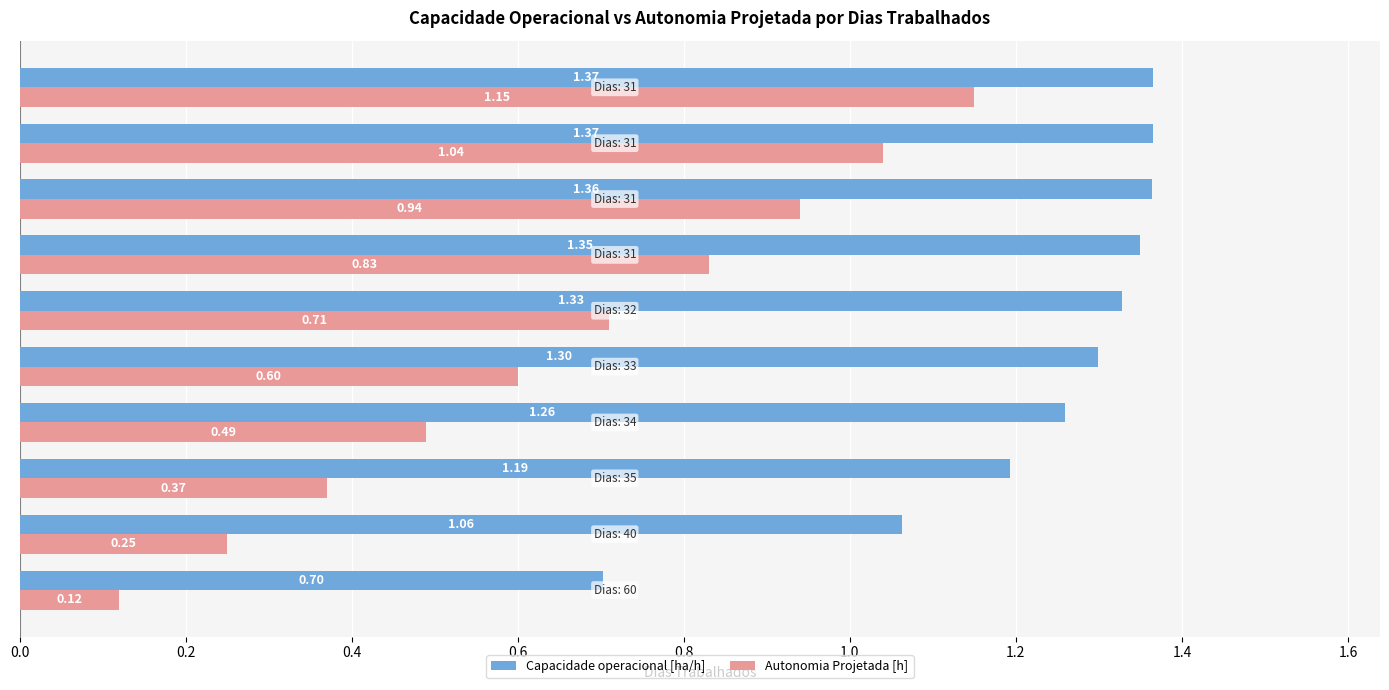

Rank the series at Row 6 from lowest to highest value.

Autonomia Projetada [h], Capacidade operacional [ha/h]